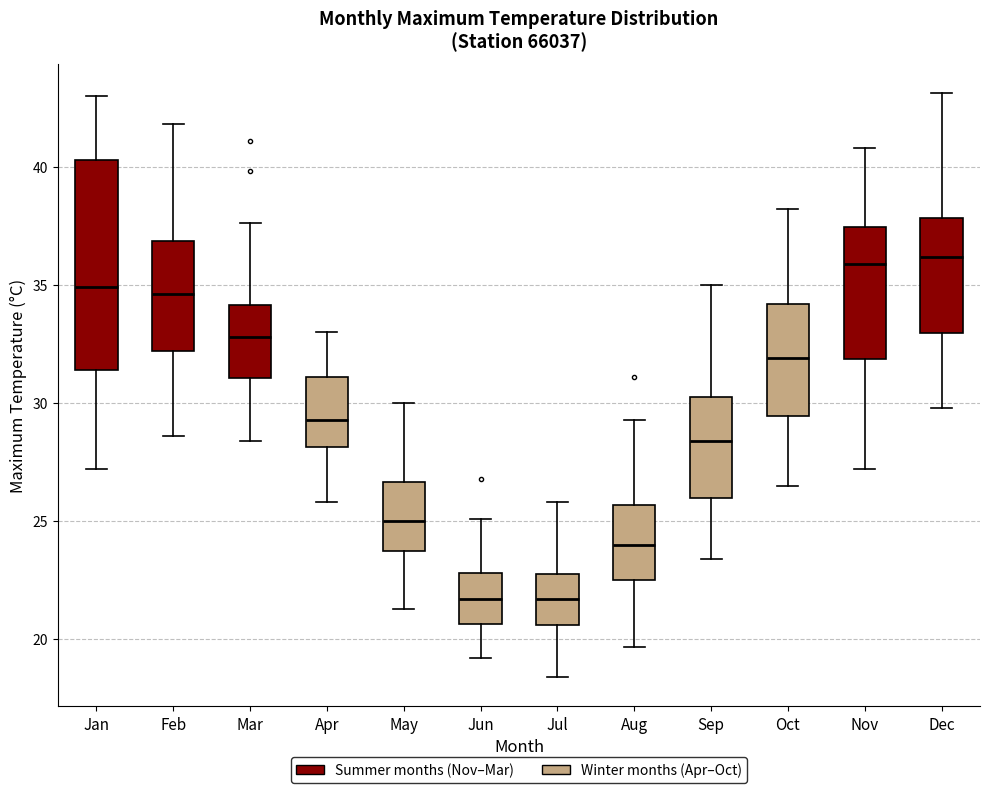

Reading left to right, read every box against the y-axis: the position of its median line, the range the box covers, and the ends of its whiskers. The values are not printed on the chart, so give them approximately, as read against the axis.

Jan: median 35.0, box 31.5 to 40.5, whiskers 27.0 to 43.0
Feb: median 34.5, box 32.0 to 37.0, whiskers 28.5 to 42.0
Mar: median 33.0, box 31.0 to 34.0, whiskers 28.5 to 37.5
Apr: median 29.5, box 28.0 to 31.0, whiskers 26.0 to 33.0
May: median 25.0, box 24.0 to 26.5, whiskers 21.5 to 30.0
Jun: median 21.5, box 20.5 to 23.0, whiskers 19.0 to 25.0
Jul: median 21.5, box 20.5 to 23.0, whiskers 18.5 to 26.0
Aug: median 24.0, box 22.5 to 25.5, whiskers 19.5 to 29.5
Sep: median 28.5, box 26.0 to 30.5, whiskers 23.5 to 35.0
Oct: median 32.0, box 29.5 to 34.0, whiskers 26.5 to 38.0
Nov: median 36.0, box 32.0 to 37.5, whiskers 27.0 to 41.0
Dec: median 36.0, box 33.0 to 38.0, whiskers 30.0 to 43.0